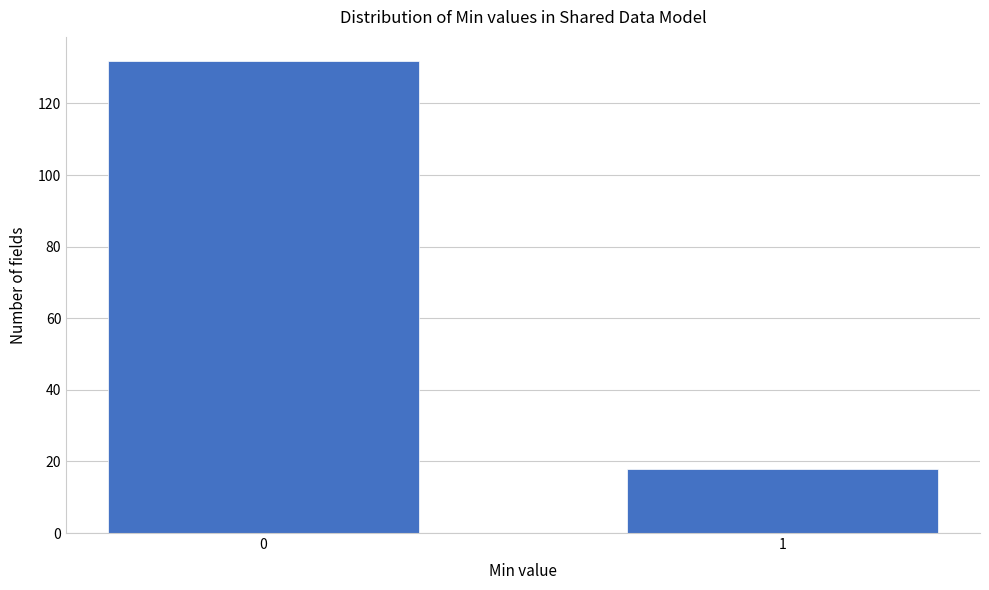

Reading left to right, list all the values displayed in this chart.

0=132	1=18